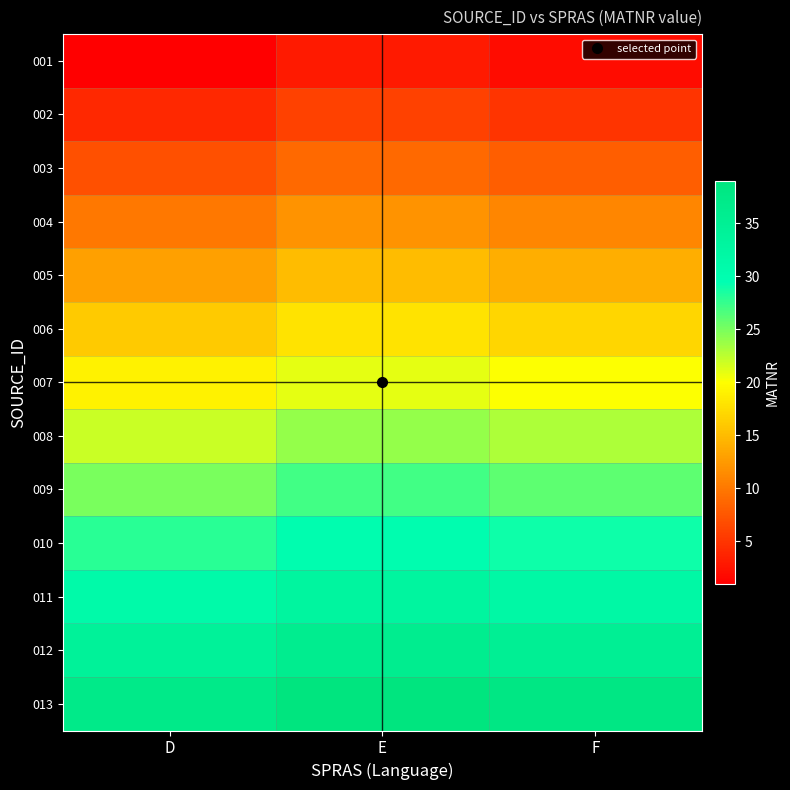

At how many categories does at least one series exceed 21?

3